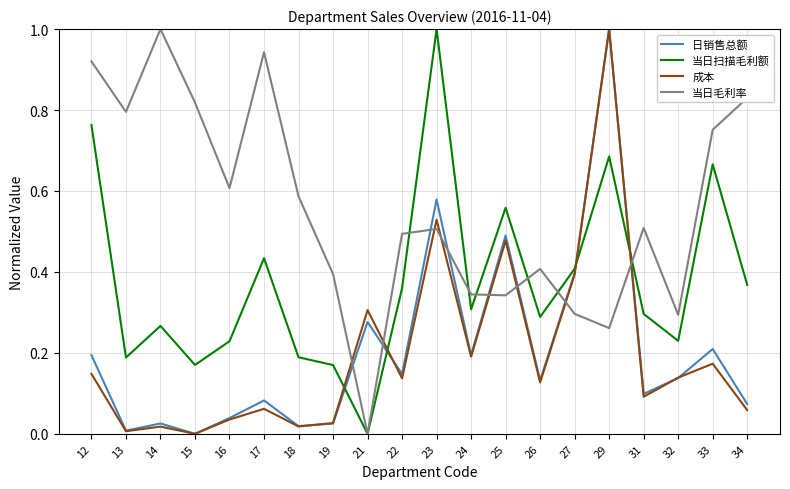

Where is the first local maximum for 当日扫描毛利额?

14